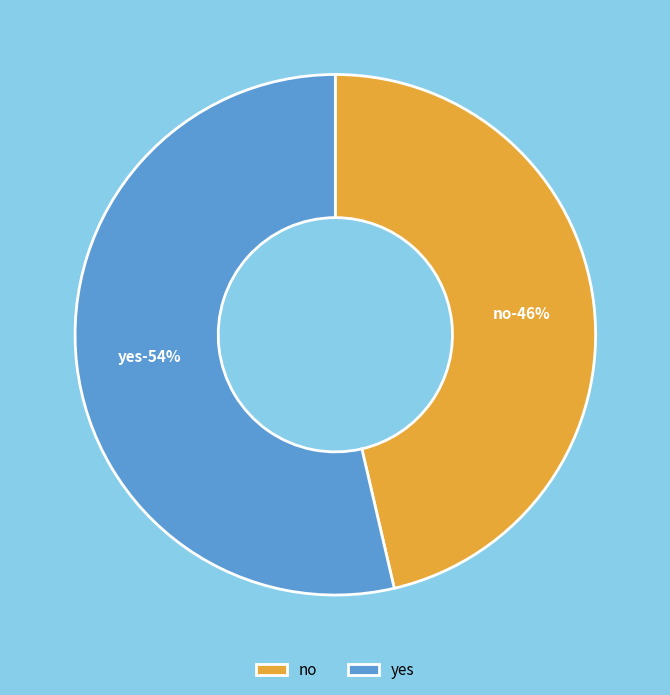

What is the total percentage of no and yes?

100.0%